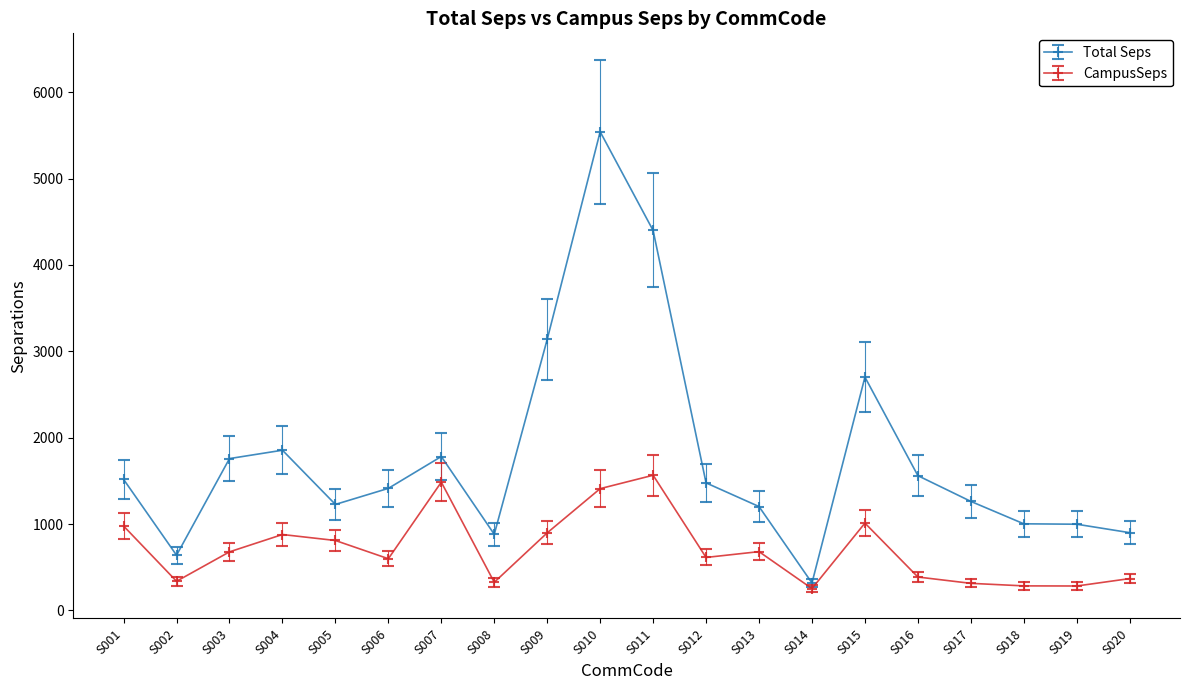

True or false: CampusSeps and Total Seps cross at least once.

False